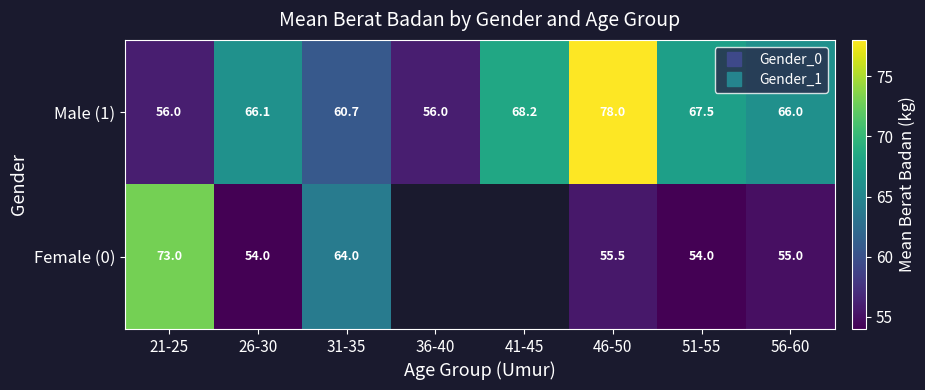

Which series has the largest total across all categories?

Male (1)